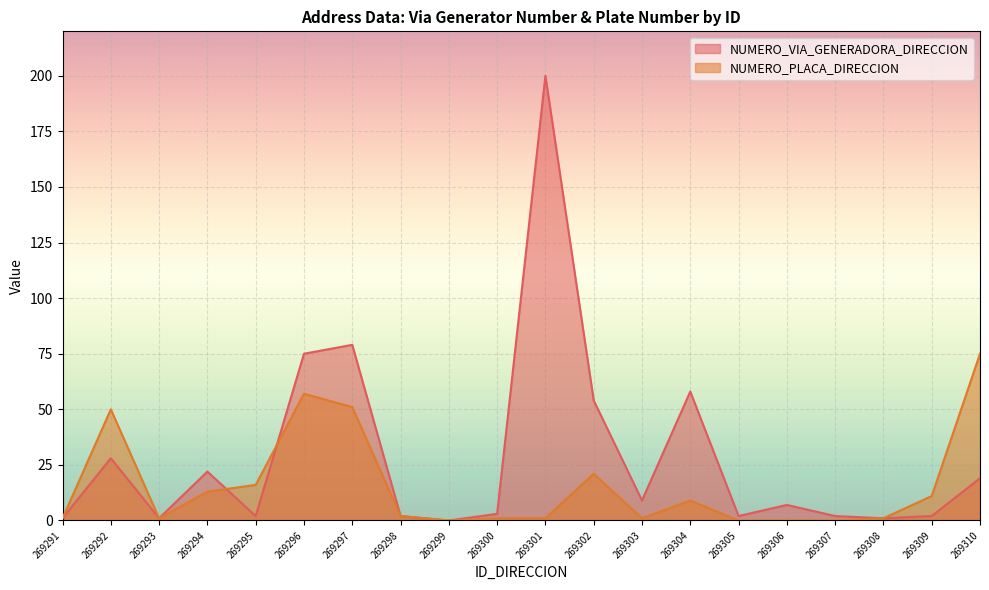

What is the value of the NUMERO_VIA_GENERADORA_DIRECCION point at the 6th from the left?

75